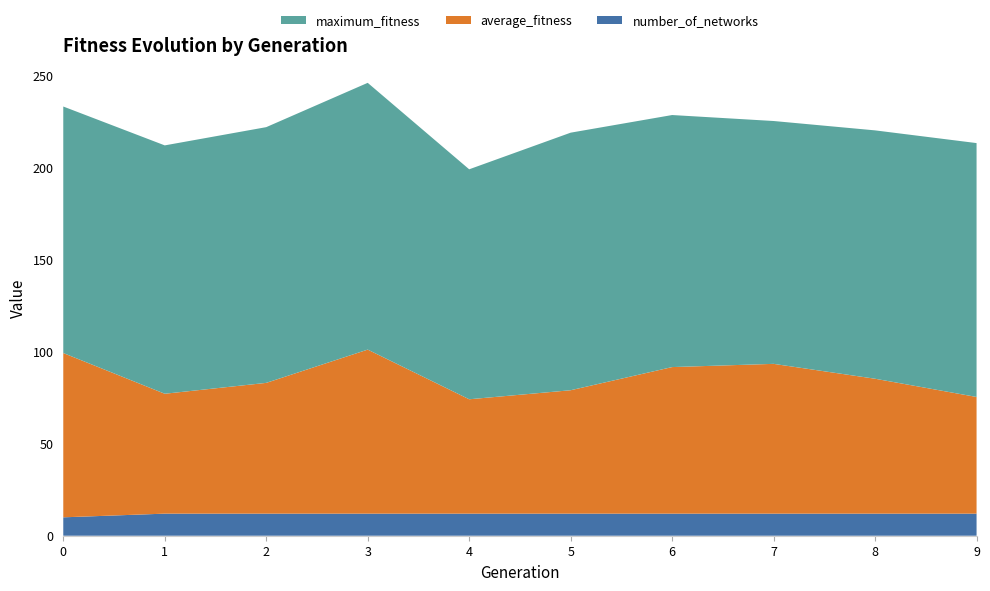

Reading left to right, transcribe all the data shown in this chart.

average_fitness: 89.3	65.2	71.1	89.2	62.2	67.1	79.7	81.4	73.3	63.4
maximum_fitness: 134.0	135.0	139.0	145.0	125.0	140.0	137.0	132.0	135.0	138.0
number_of_networks: 10.0	12.0	12.0	12.0	12.0	12.0	12.0	12.0	12.0	12.0